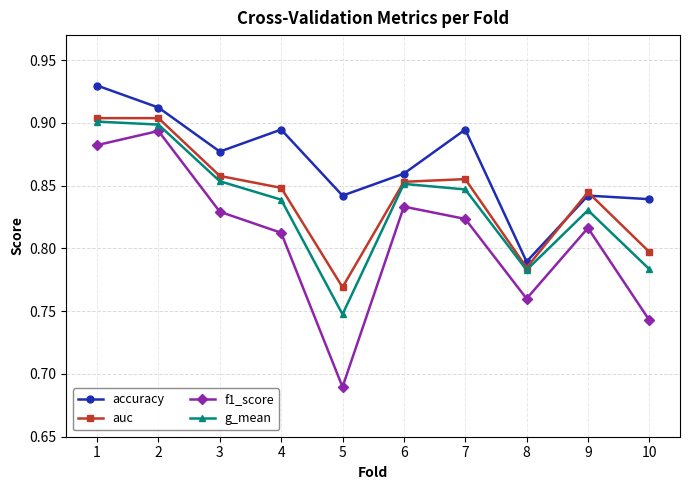

Which series has the largest range (max minus min)?

f1_score